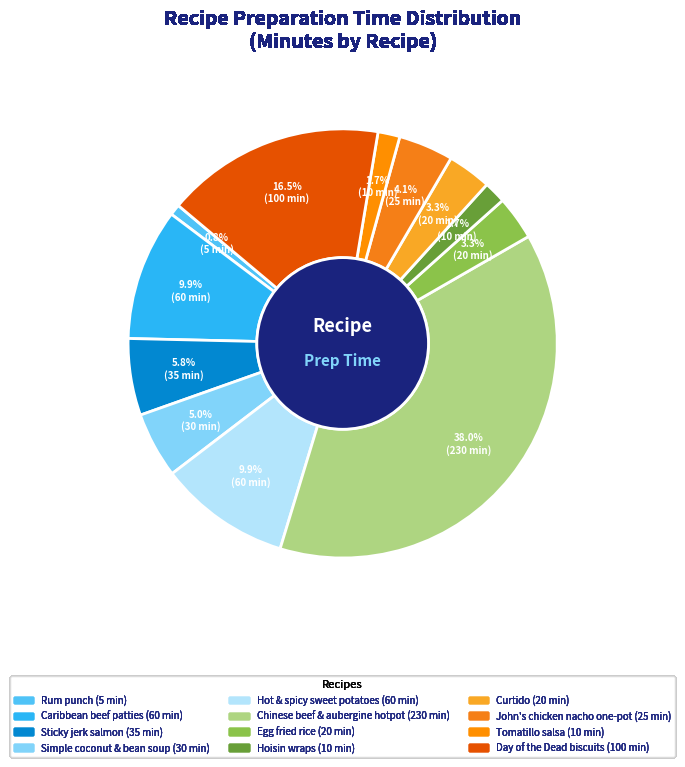

How many segments does this pie chart have?

12